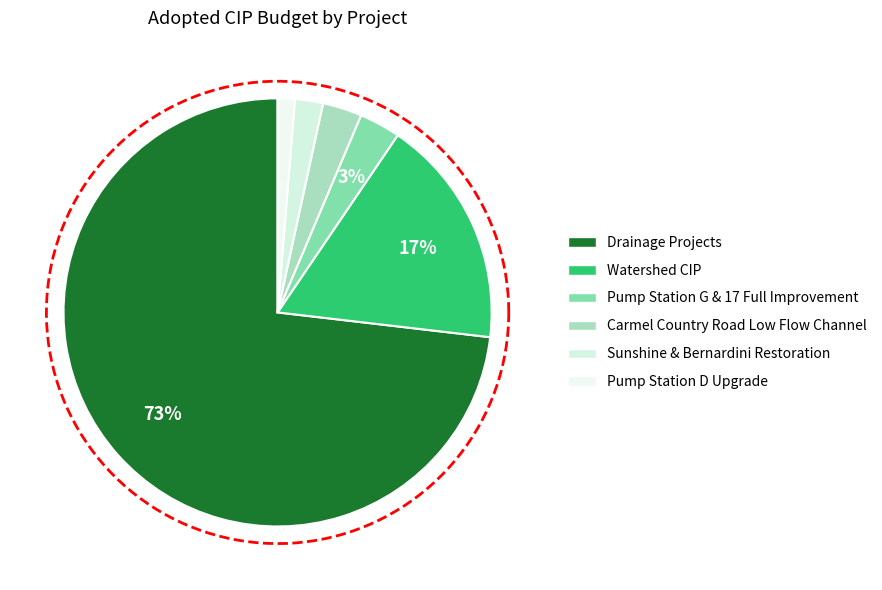

Count the number of slices in the pie.

6